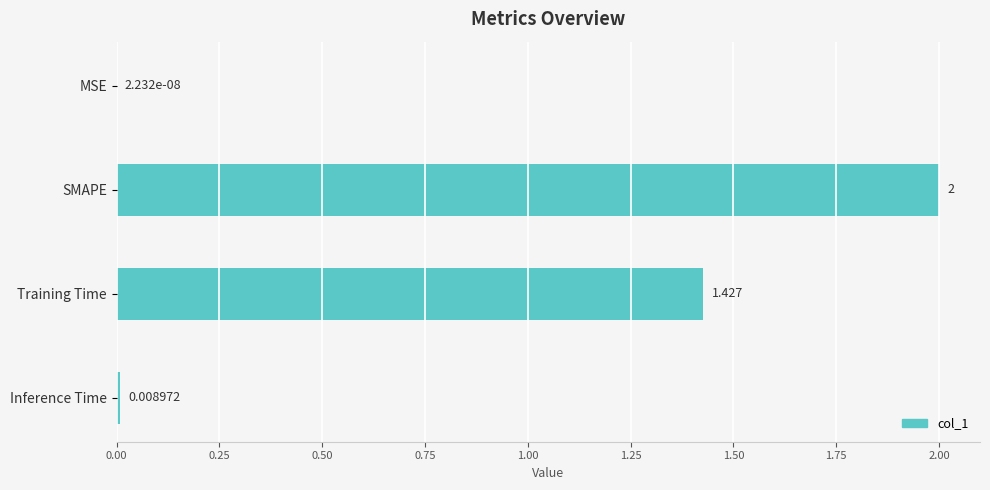

Which label corresponds to the largest value in the chart?

SMAPE